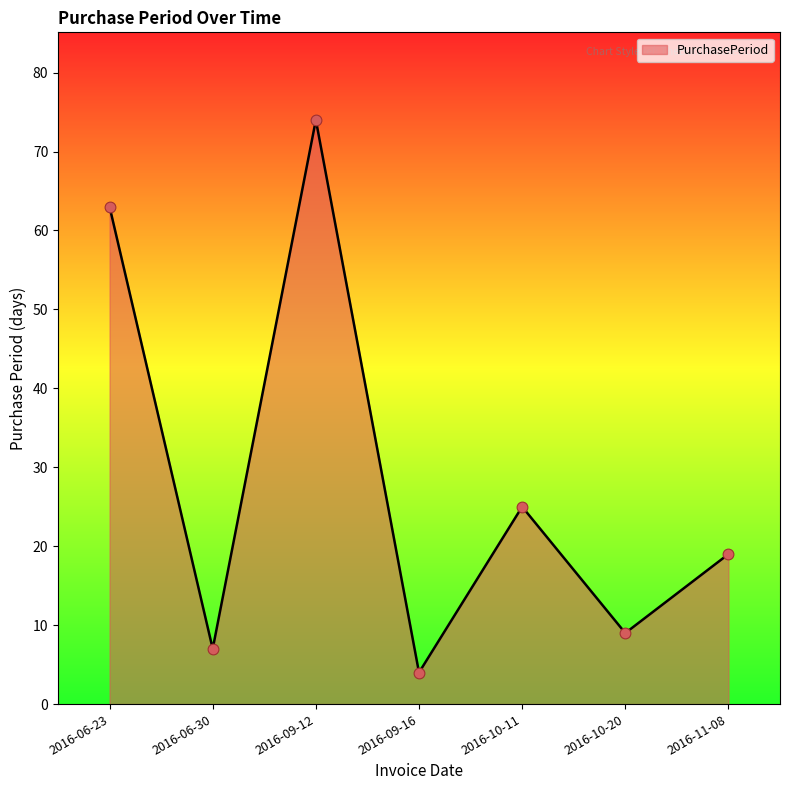

Which has a higher value, 2016-06-23 or 2016-10-20?

2016-06-23